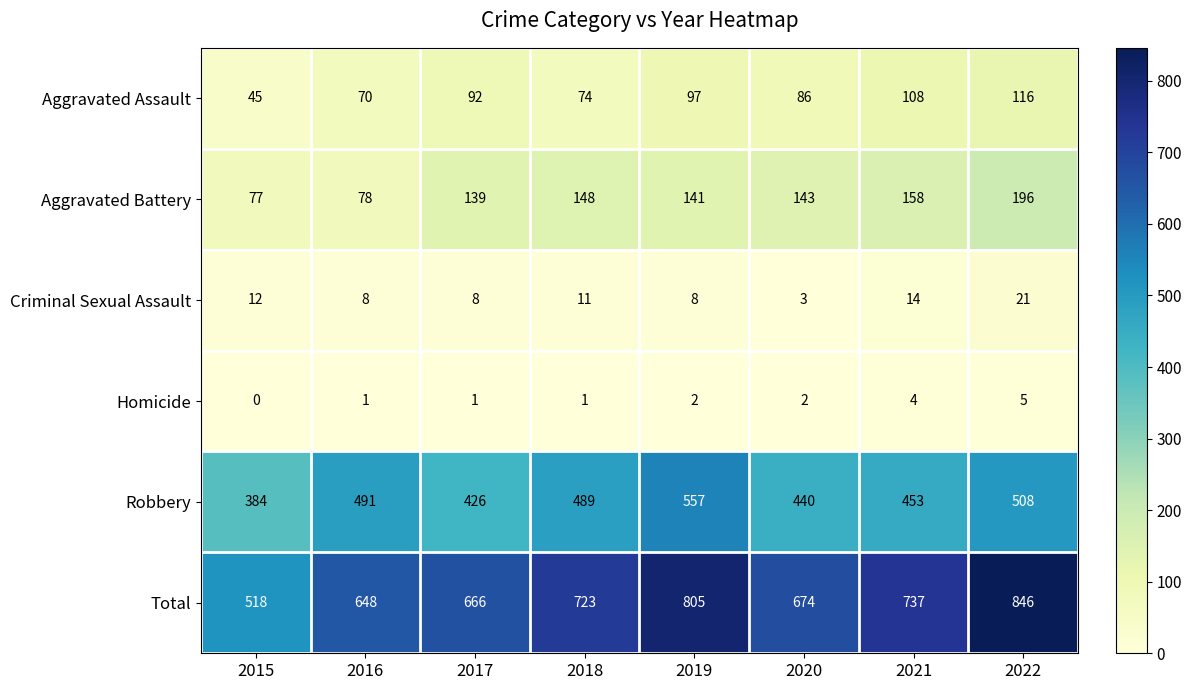

List the series in order of their peak value, highest first.

Total, Robbery, Aggravated Battery, Aggravated Assault, Criminal Sexual Assault, Homicide